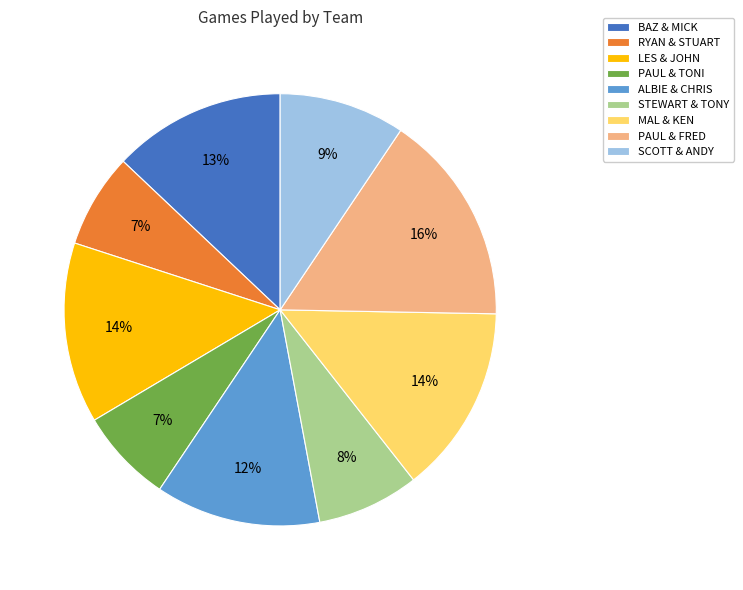

Does ALBIE & CHRIS account for over 50% of the chart?

No